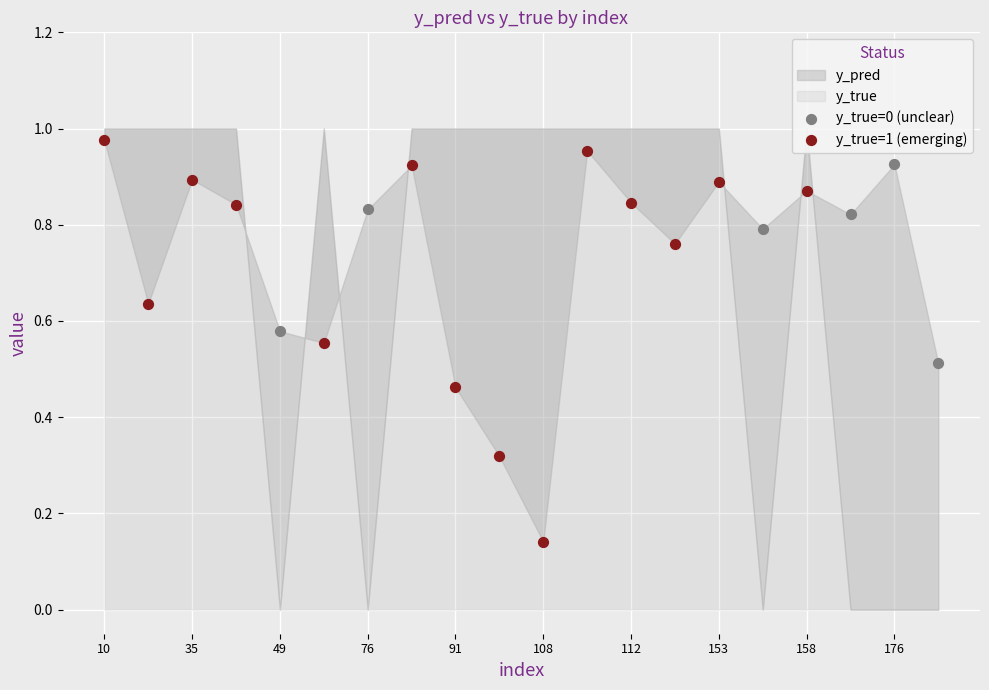

Which series has the widest spread of Y values?

y_true=1 (emerging)